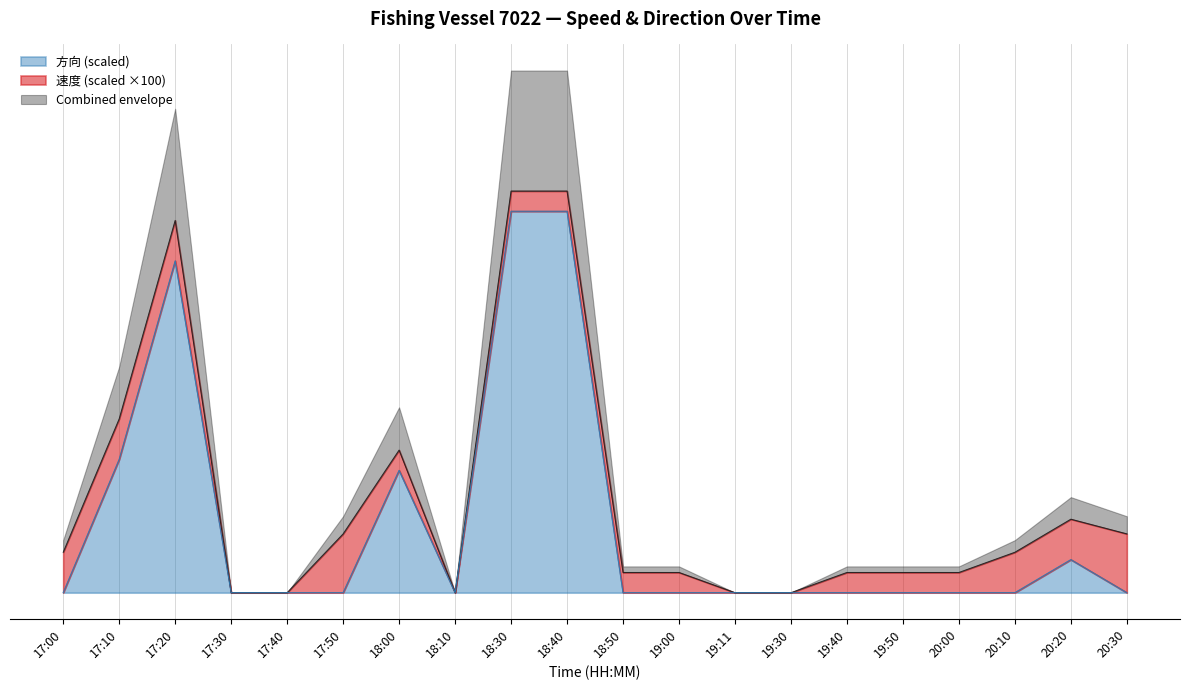

What is the total value across all series at 18:50?

11.0